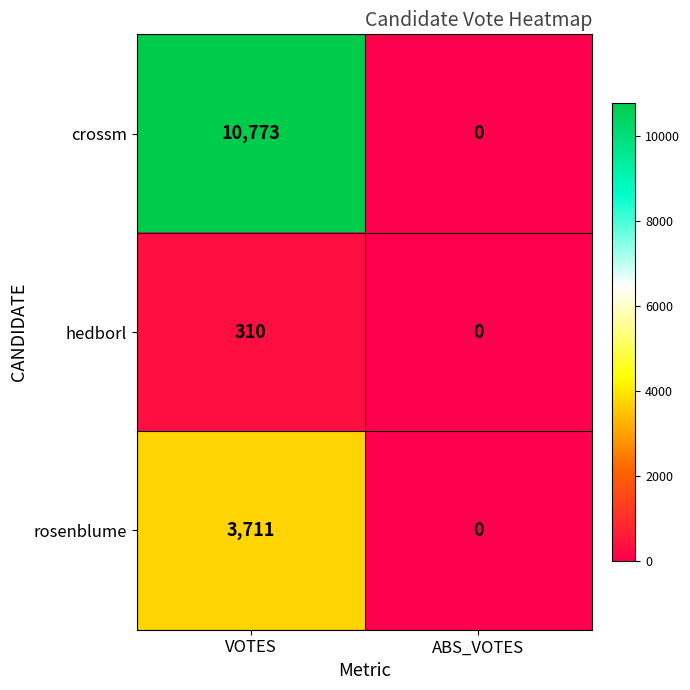

Rank the series by their maximum value, from lowest to highest.

hedborl, rosenblume, crossm